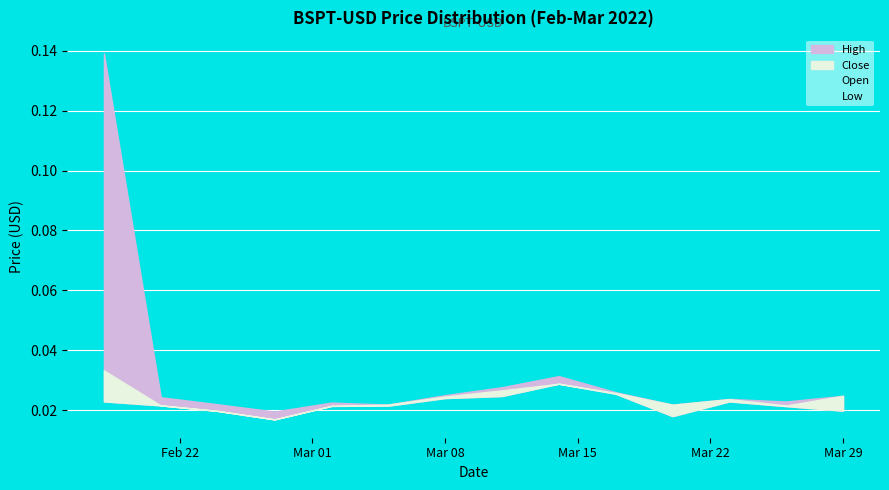

Which series has the widest spread of values?

Open